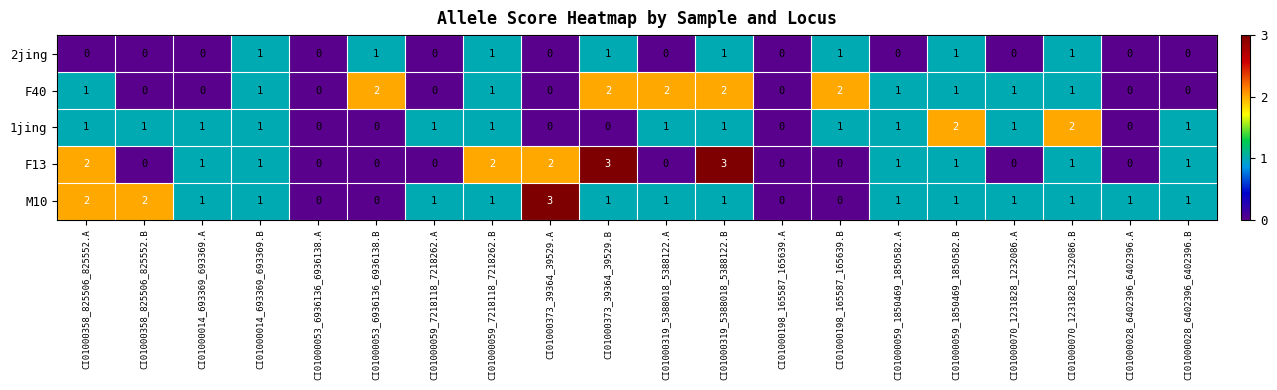

How many values in the F13 series are below 1?

9